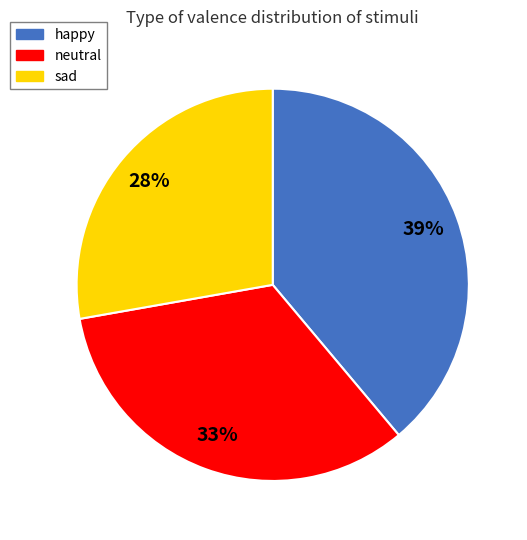

Combined, do happy and sad account for over 50%?

Yes